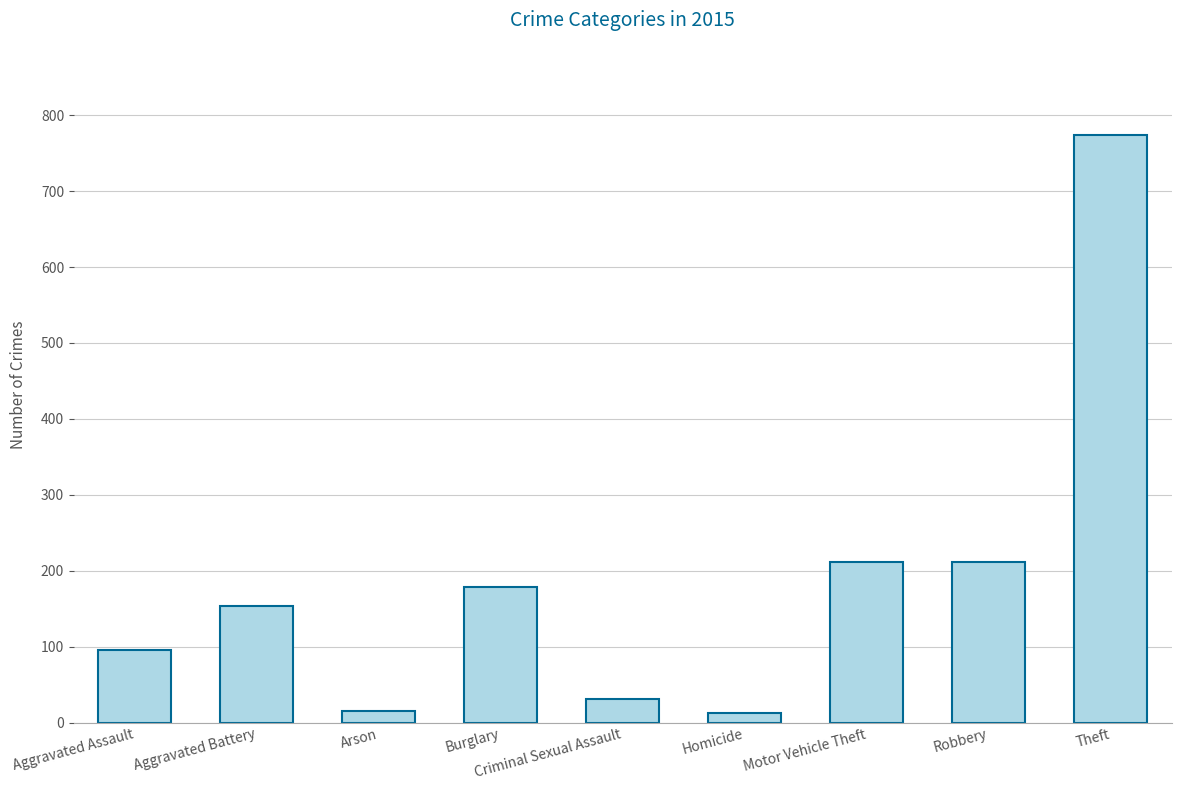

What is the label of the 3rd bar from the left?

Arson